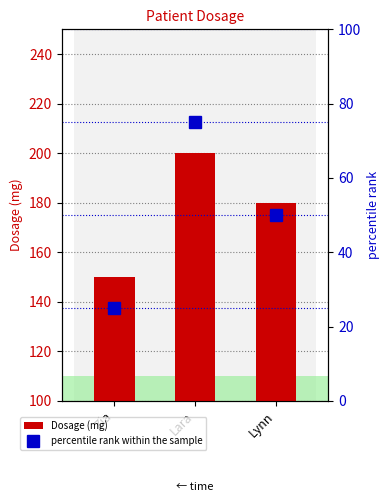

Count the percentile rank within the sample values in the range 25 to 75.

3